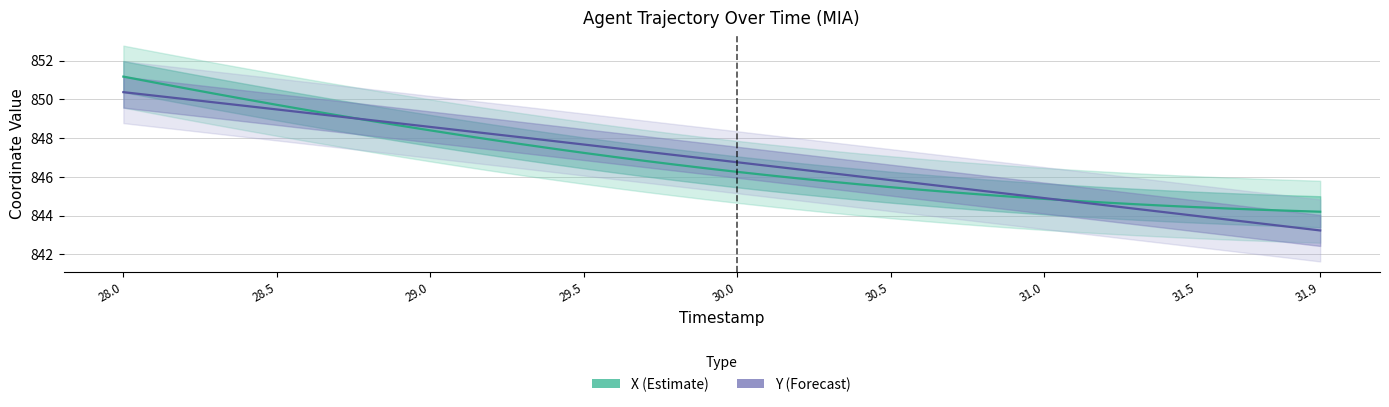

What is the lowest value of the Y (Forecast) series?

843.2